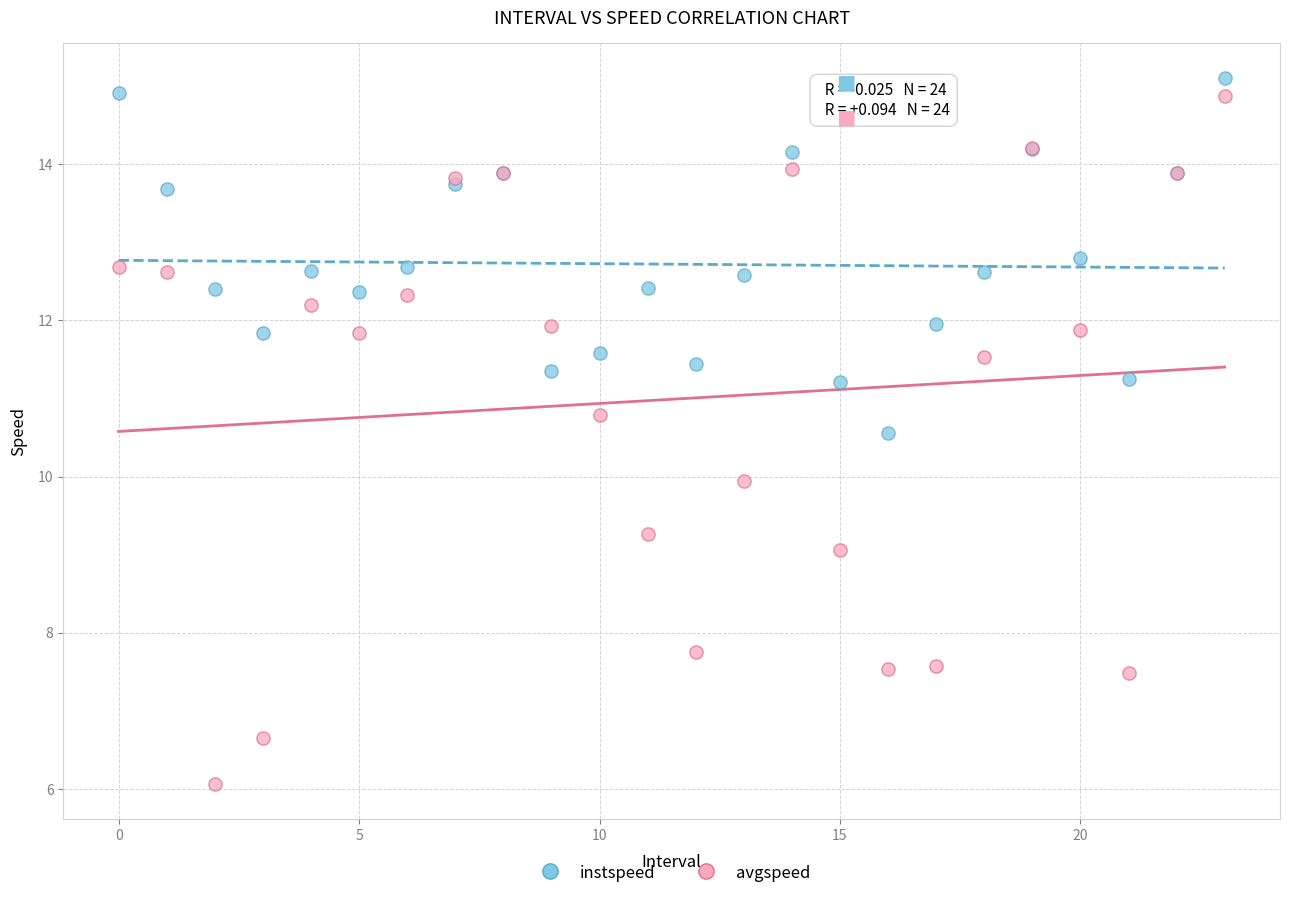

What are all the series names shown in the legend?

instspeed, avgspeed